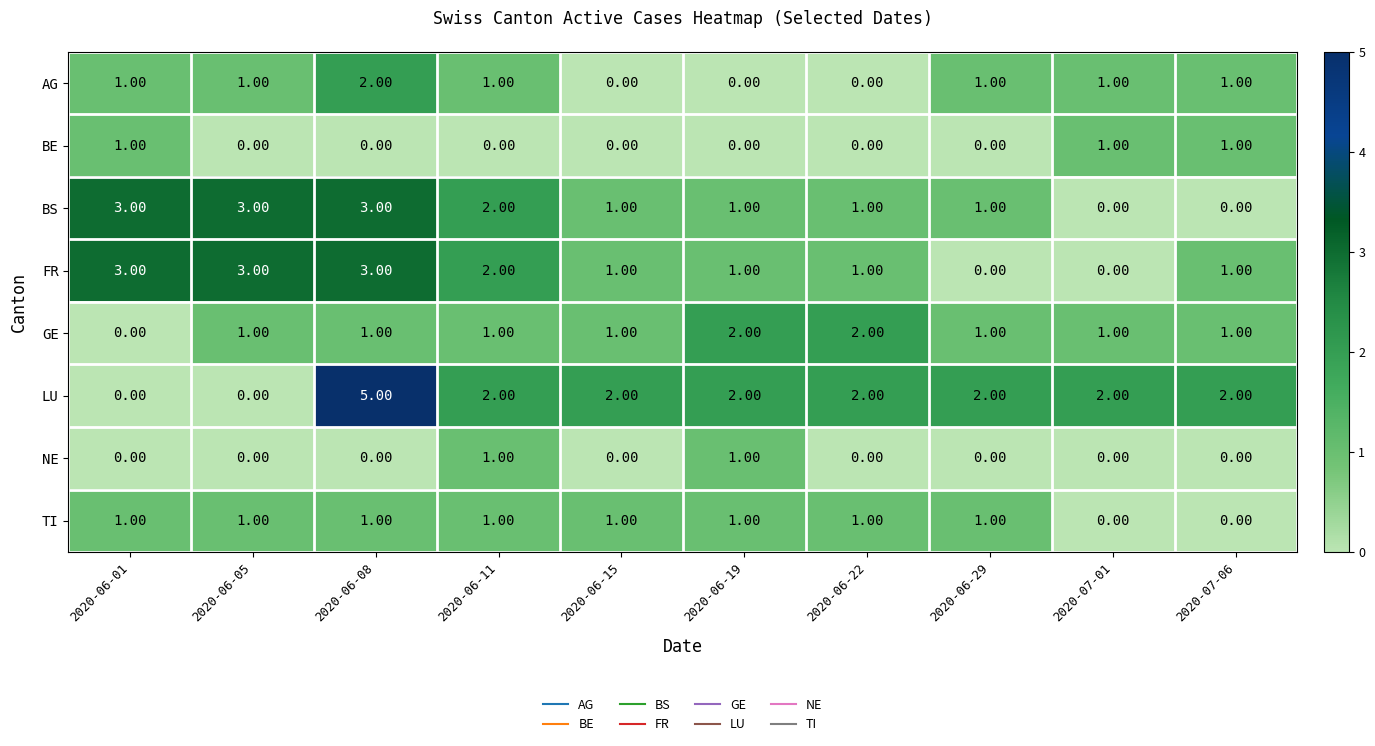

Which series has the largest total across all categories?

LU